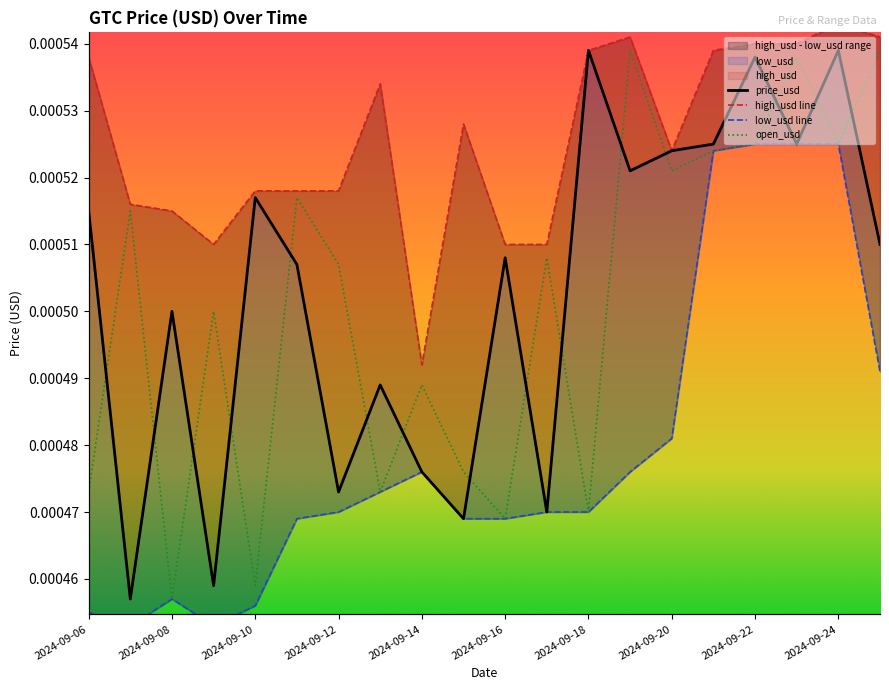

True or false: low_usd has a value of 0.0 at 2024-09-22.

True